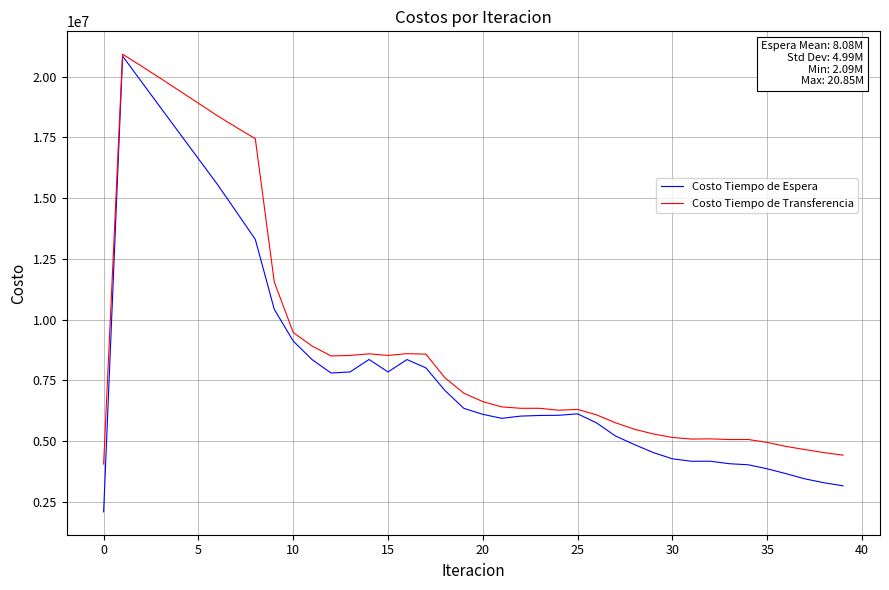

List the series in order of their overall mean, lowest first.

Costo Tiempo de Espera, Costo Tiempo de Transferencia